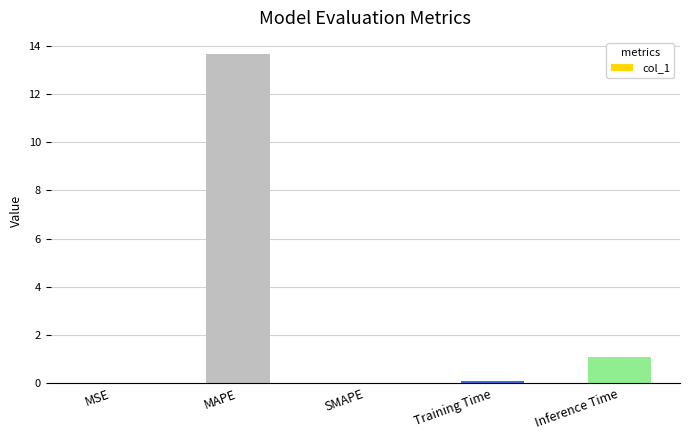

What is the maximum value shown in the chart?

13.7